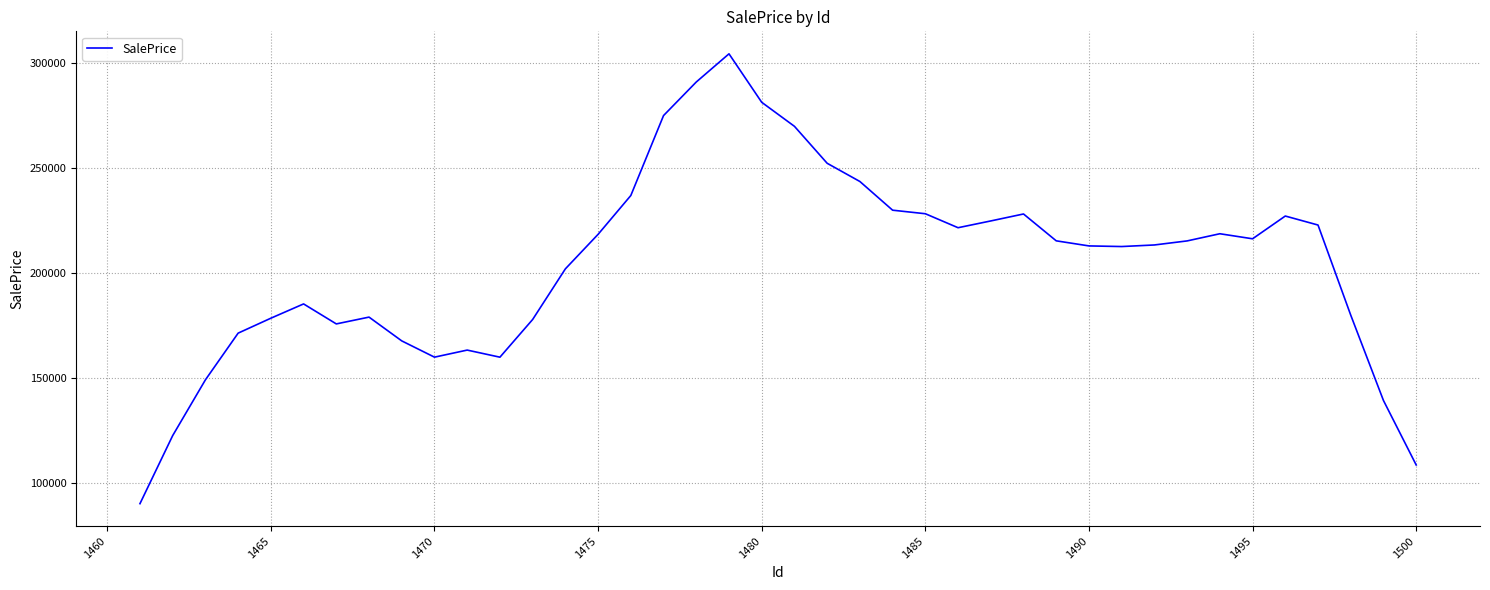

What is the smallest value displayed?

90250.3